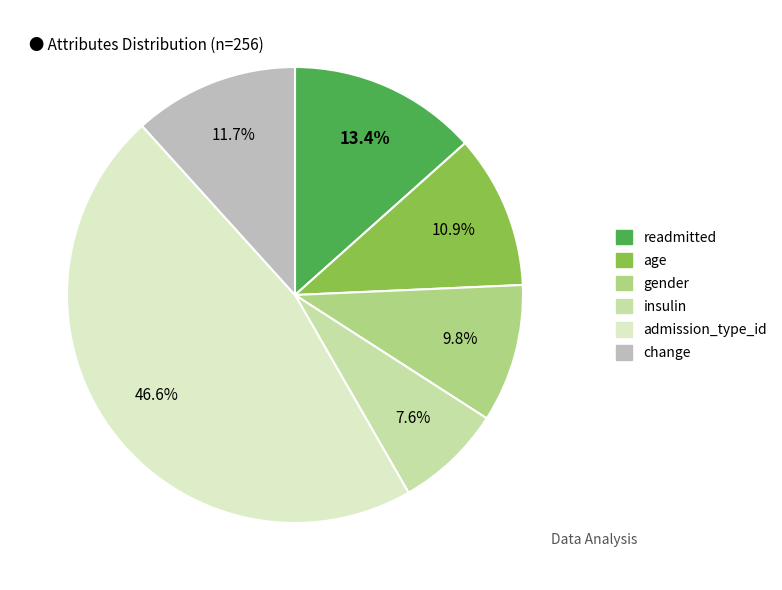

Which has a higher value, age or change?

change